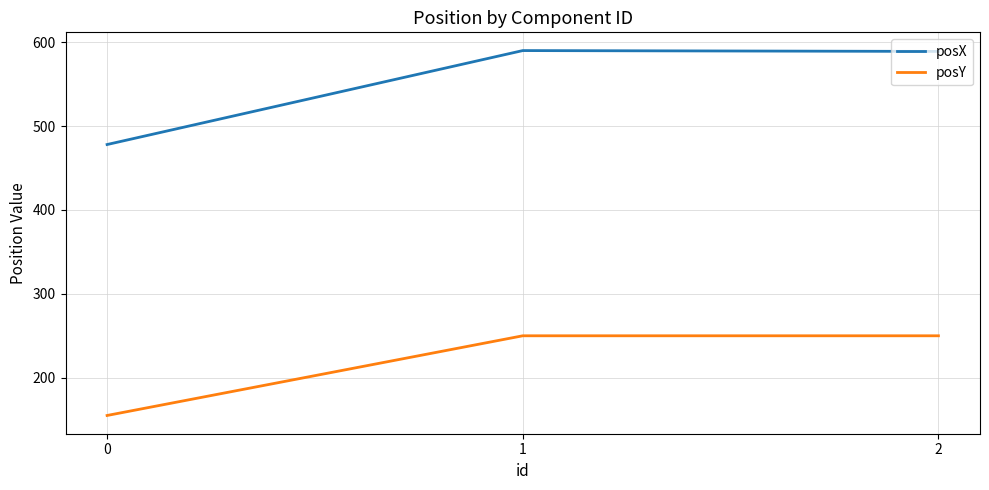

Is it true that posY equals 250 at 1?

True